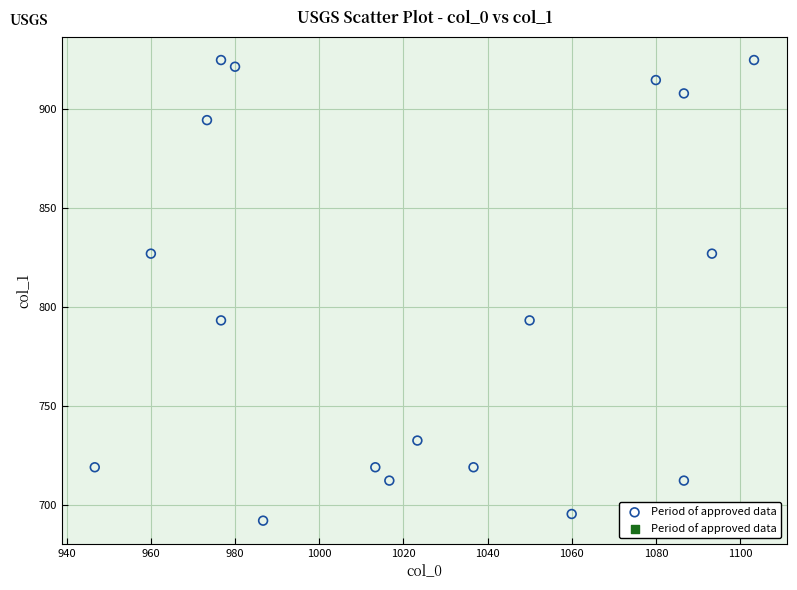

What is the range of X values (max minus min)?

156.7